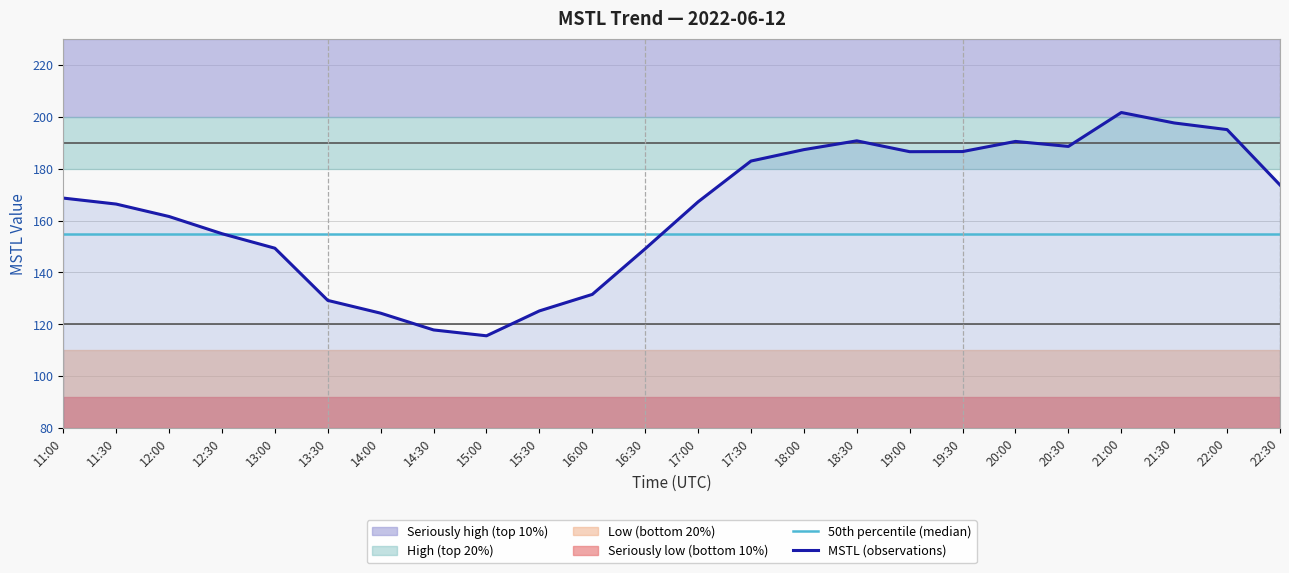

What is the value of the MSTL (observations) point at the 13th from the left?

167.2